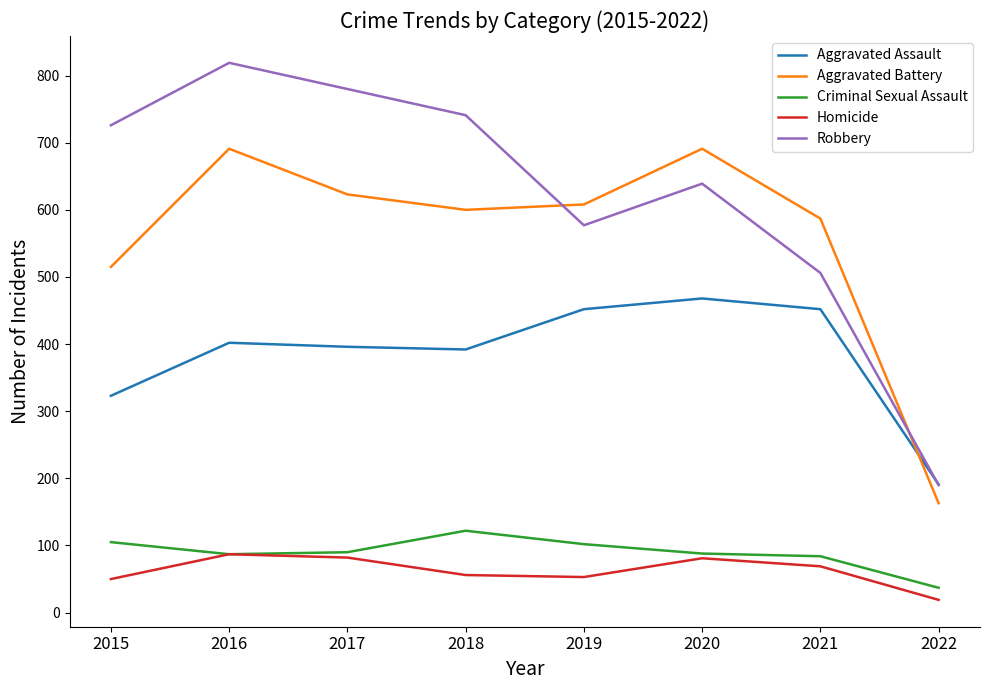

Where is the first local maximum for Aggravated Battery?

2016